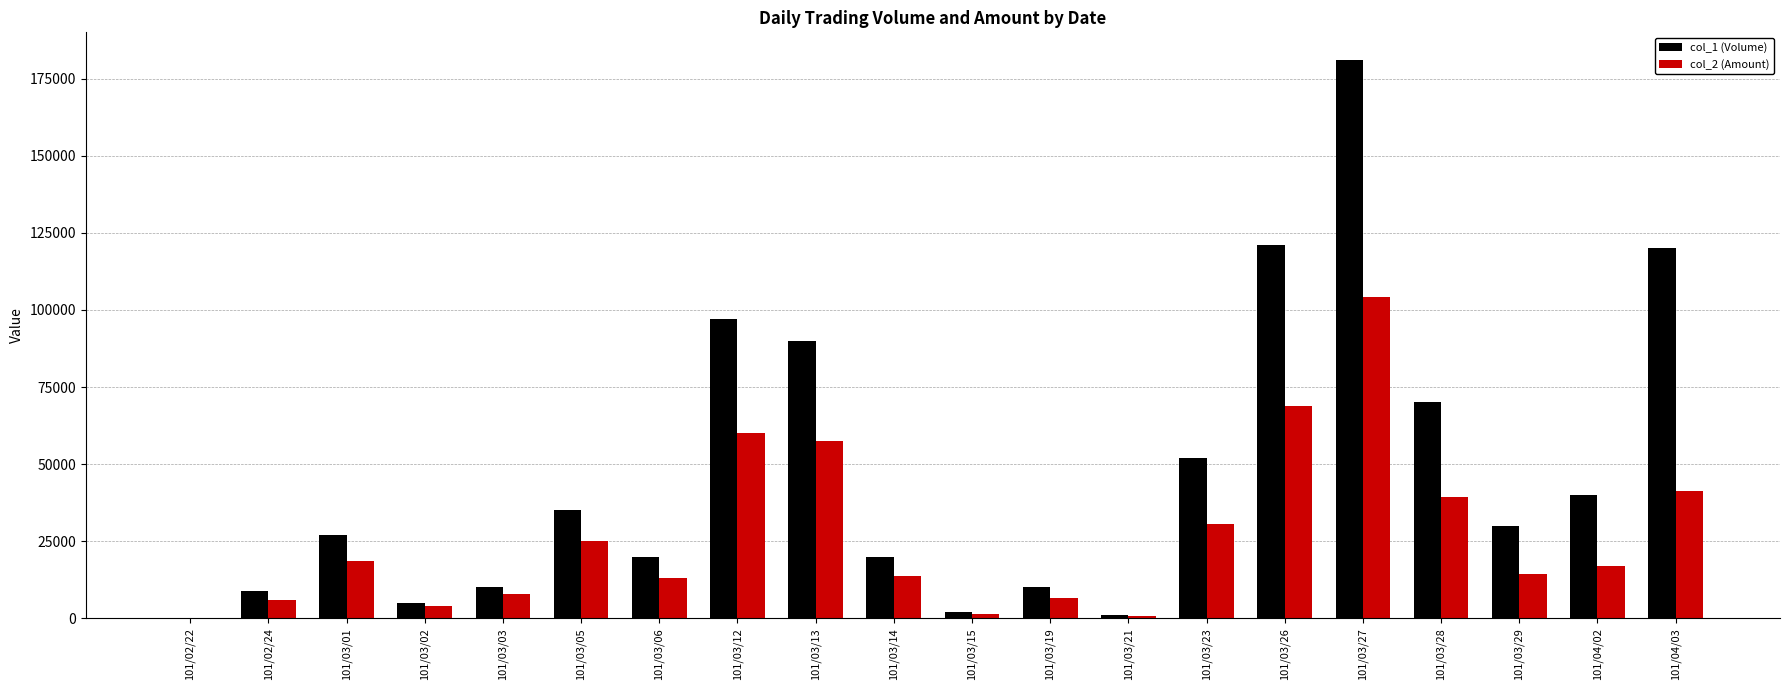

Which series has the largest range (max minus min)?

col_1 (Volume)